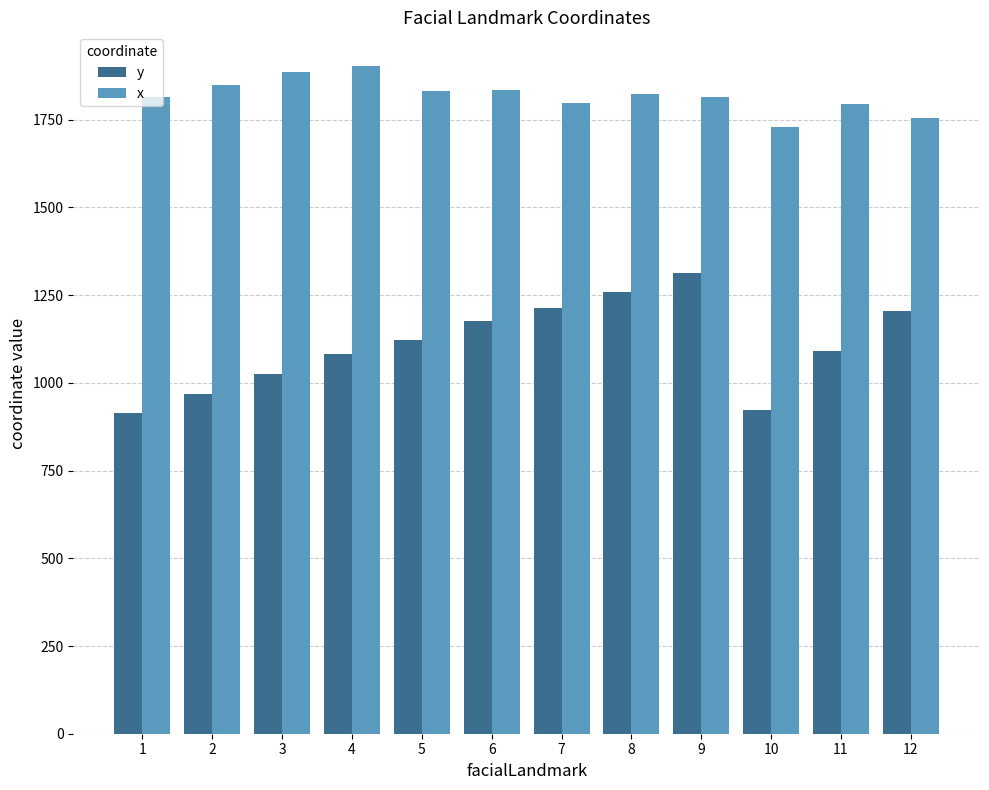

How many values in the y series exceed 1122?

6